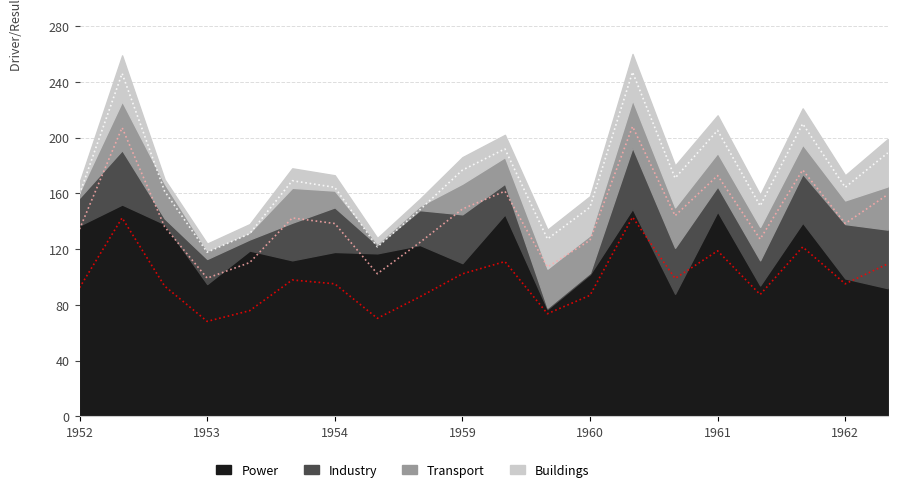

True or false: Transport and Power intersect in this chart.

False